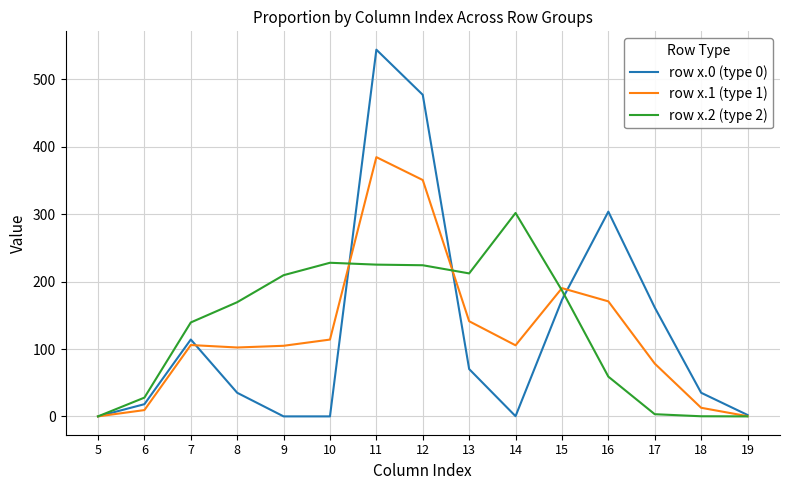

What is the approximate value of row x.1 (type 1) at 10?

114.0